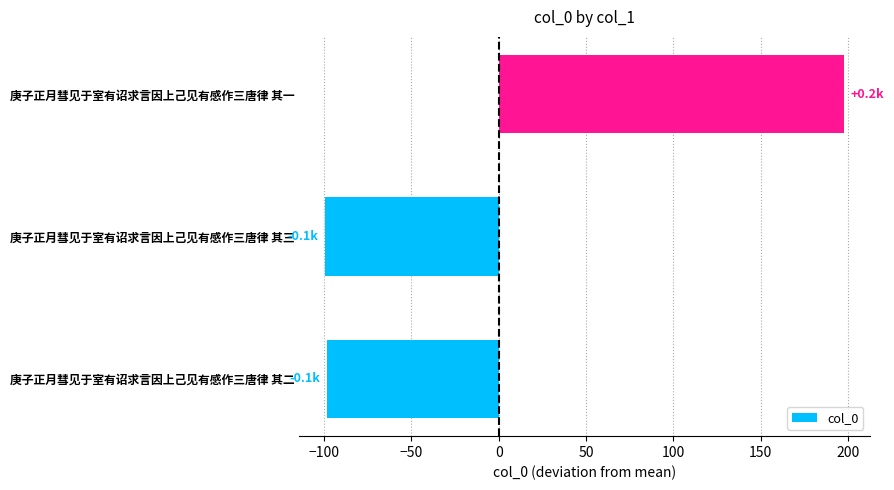

True or false: the data shows -99.3 at 庚子正月彗见于室有诏求言因上己见有感作三唐律 其三.

True